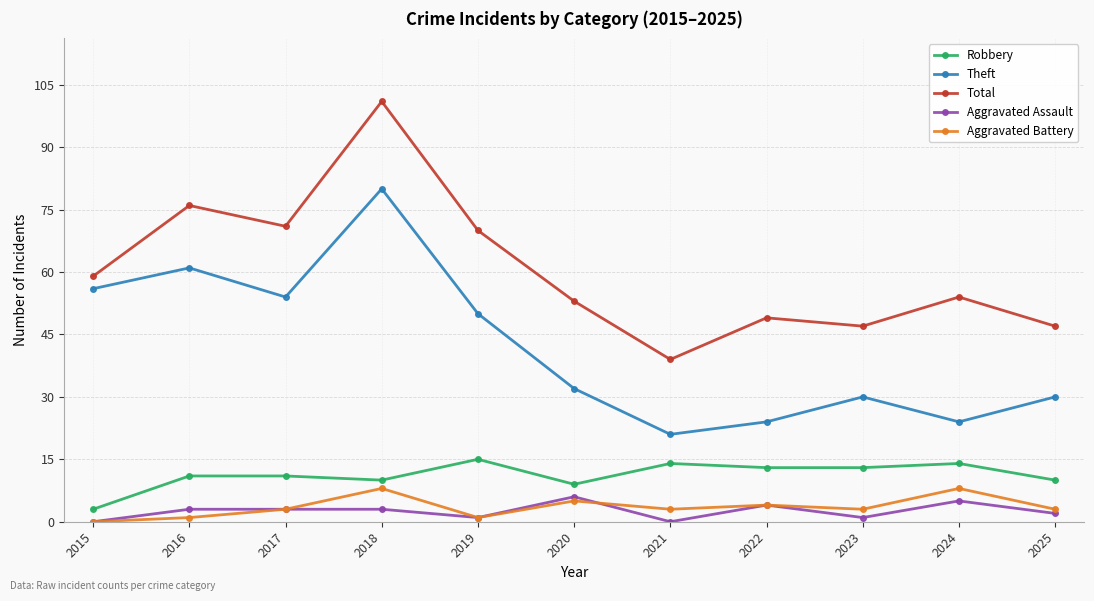

Which series has the largest total across all categories?

Total